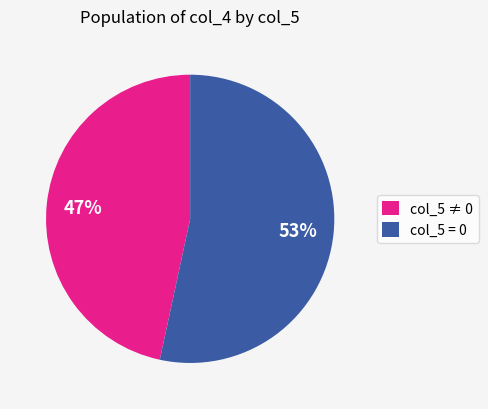

Rank the categories by value from highest to lowest.

col_5 = 0, col_5 ≠ 0